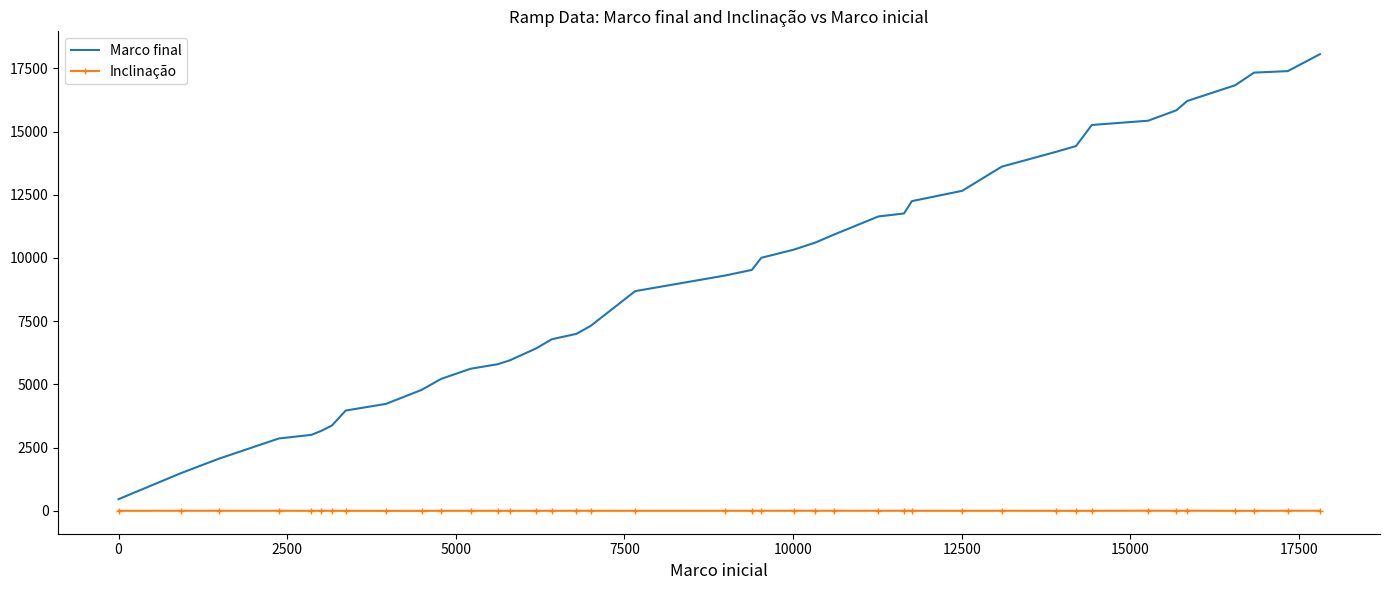

What is the difference between the maximum and minimum values in the Marco final series?

17603.3